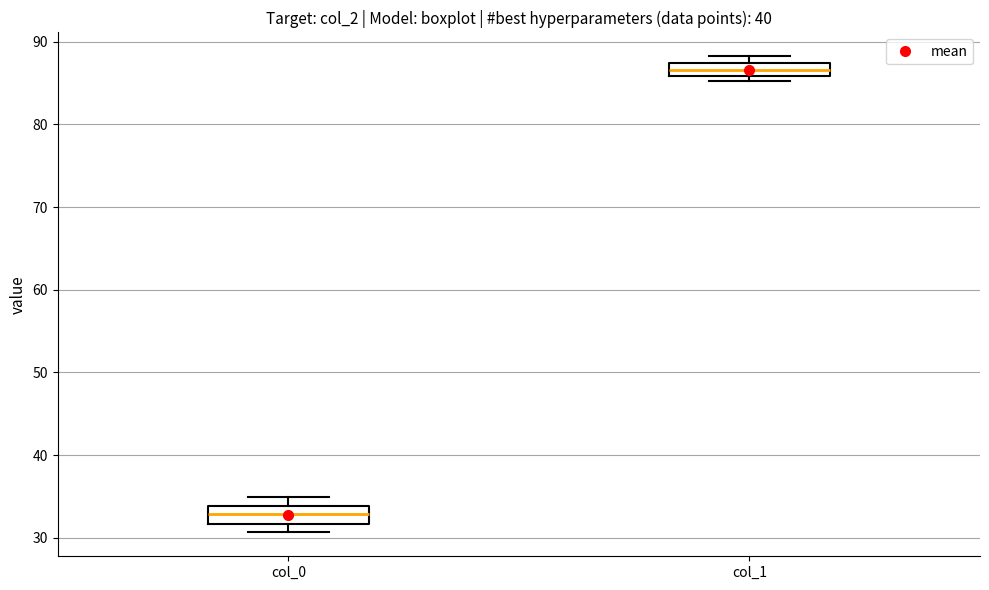

Reading left to right, read every box against the y-axis: the position of its median line, the range the box covers, and the ends of its whiskers. The values are not printed on the chart, so give them approximately, as read against the axis.

col_0: median 33, box 32 to 34, whiskers 31 to 35
col_1: median 87 (inside the box), box 86 to 87, whiskers 85 to 88